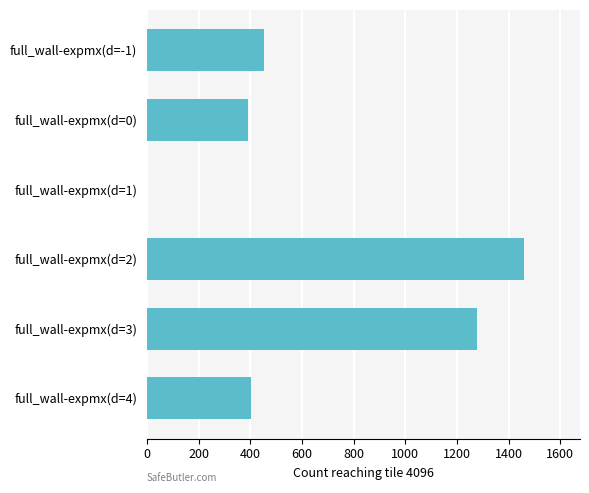

Which label corresponds to the largest value in the chart?

full_wall-expmx(d=2)